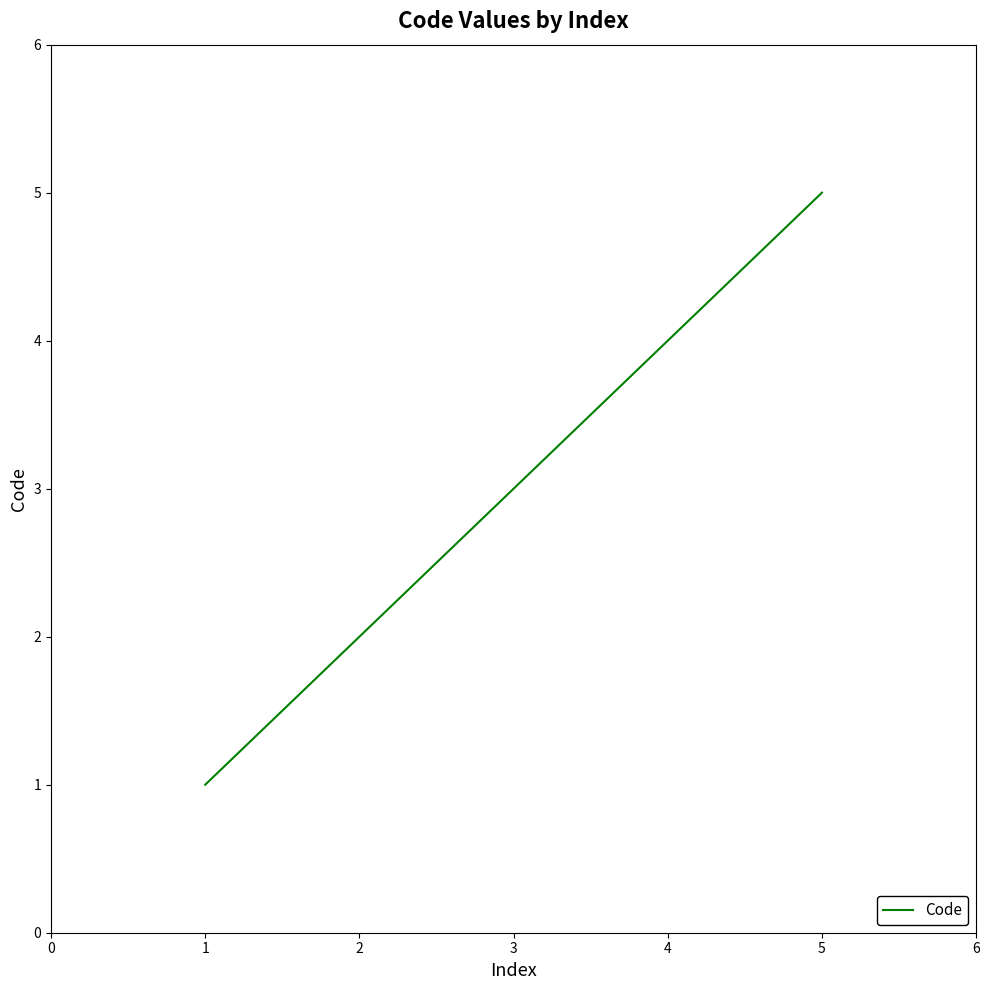

What is the sum of the values at 2 and 4?

6